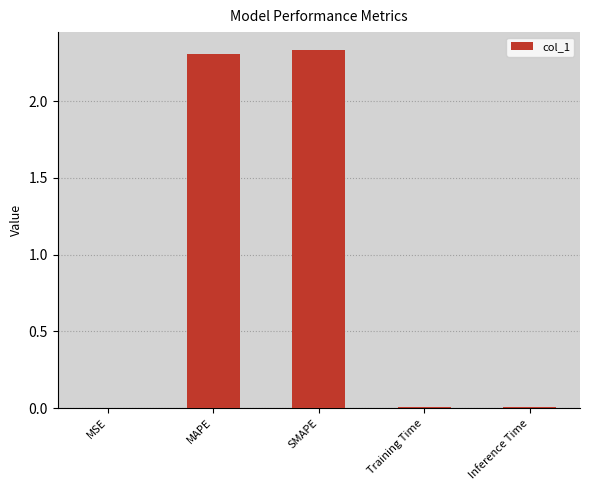

What is the sum of the values at MAPE and SMAPE?

4.6